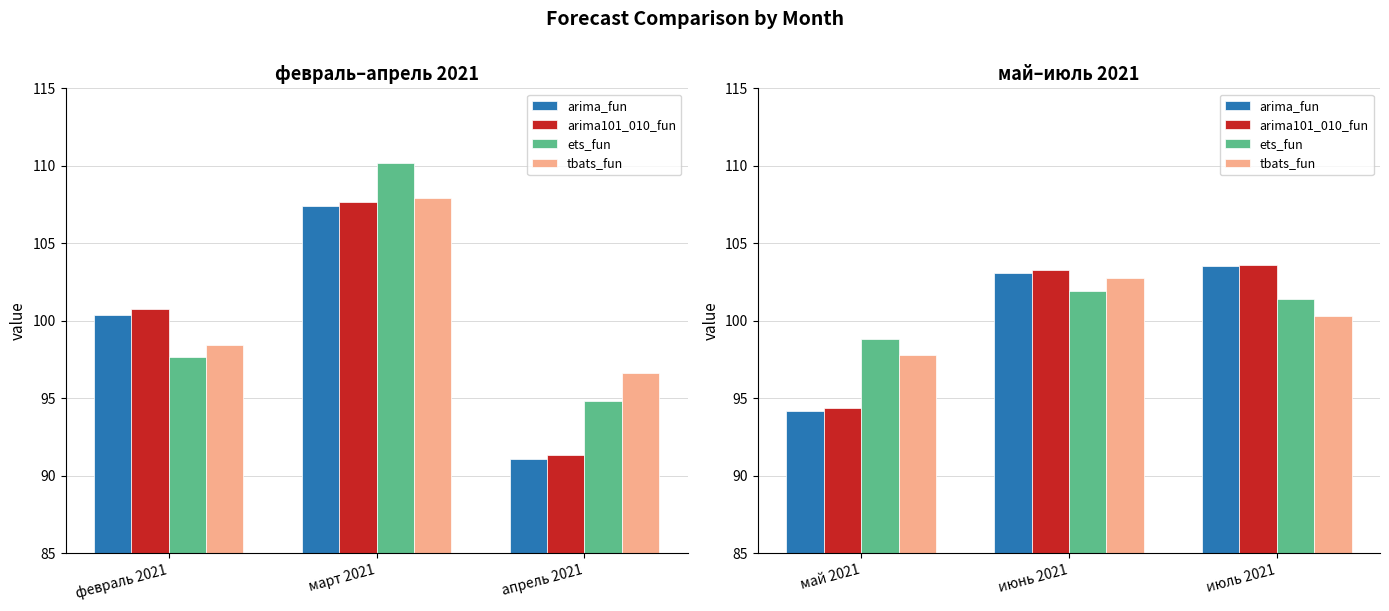

Which series has the largest total across all categories?

ets_fun